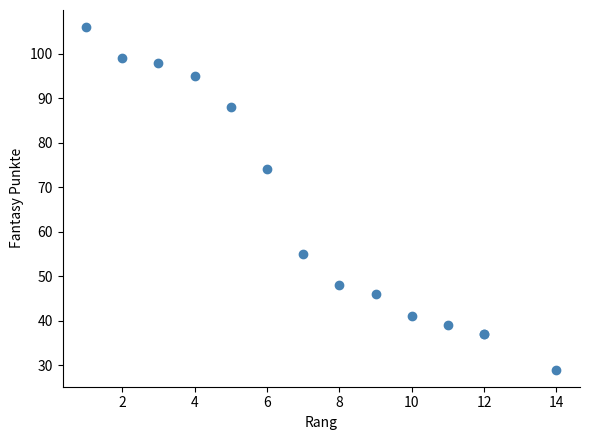

What Y value in the scatter plot is closest to 67?

74